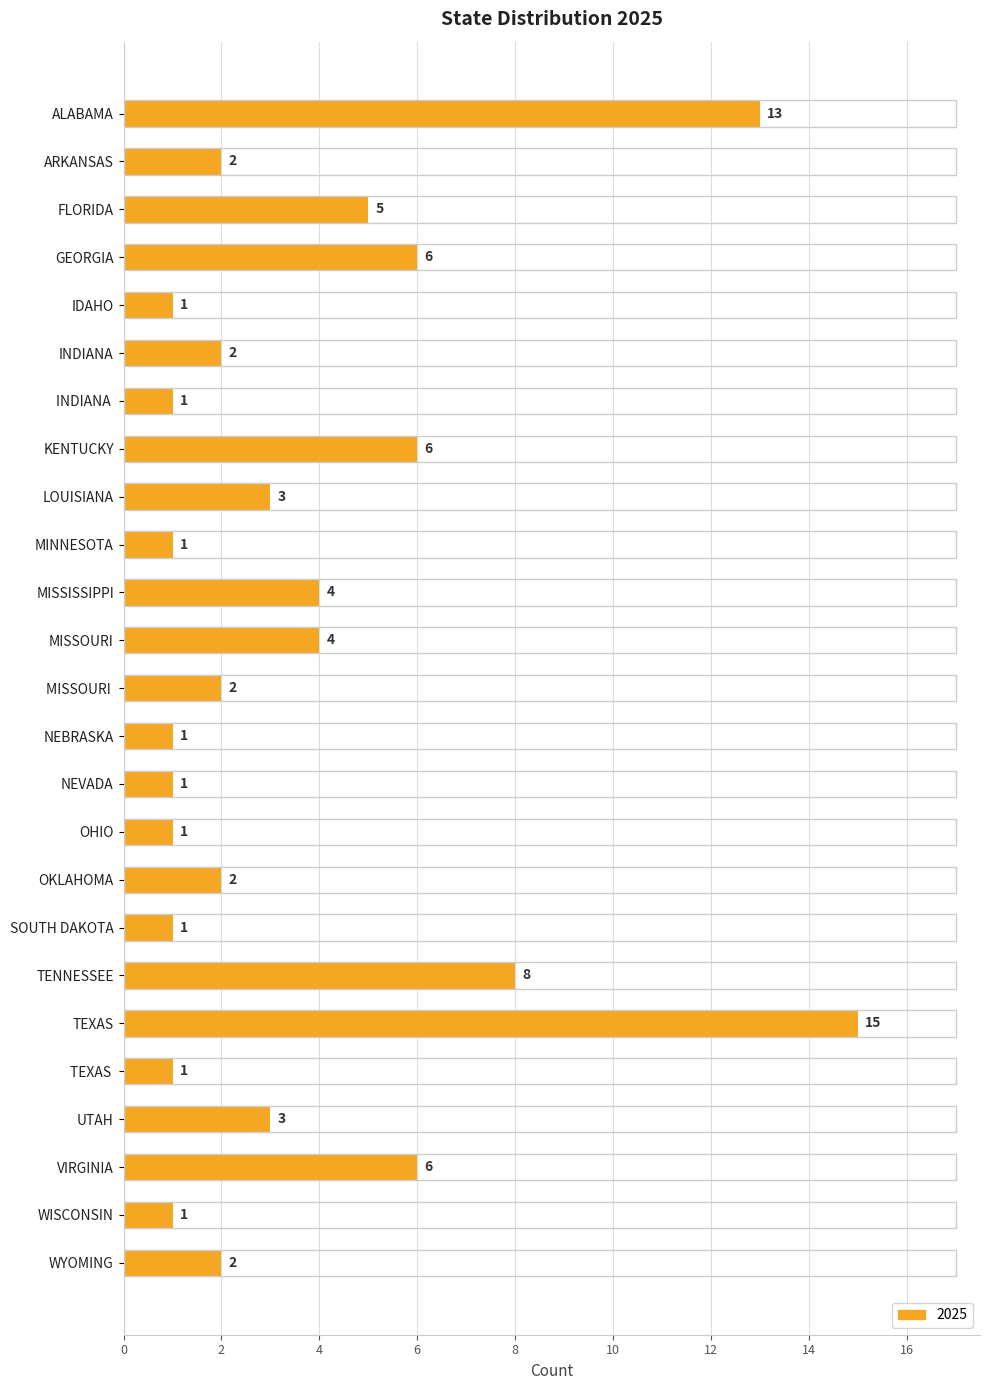

The chart shows a value of 2 at WISCONSIN. True or false?

False